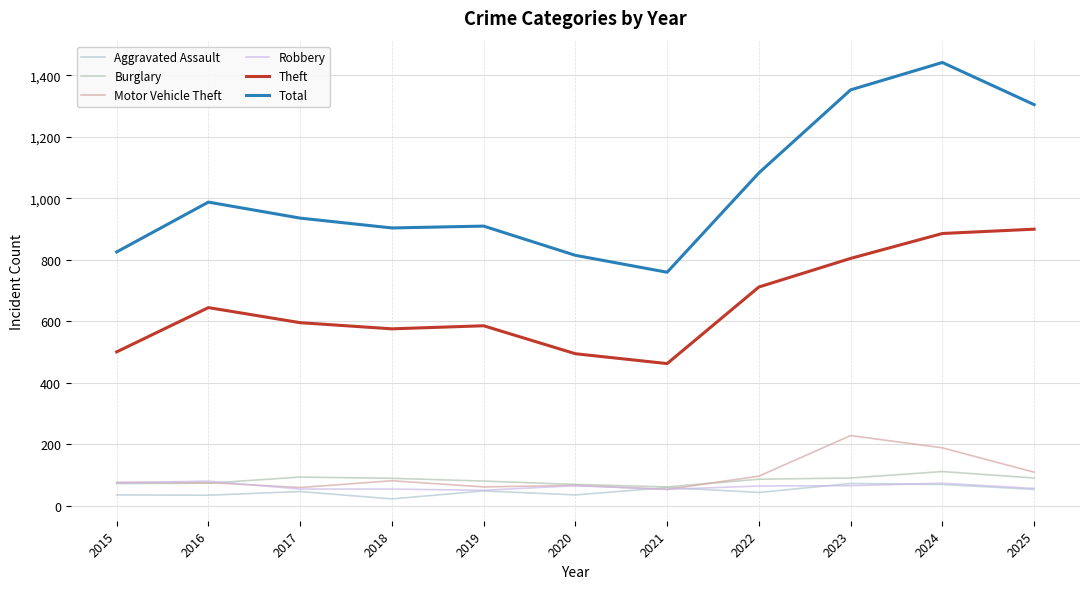

How many times do Aggravated Assault and Motor Vehicle Theft cross each other?

2